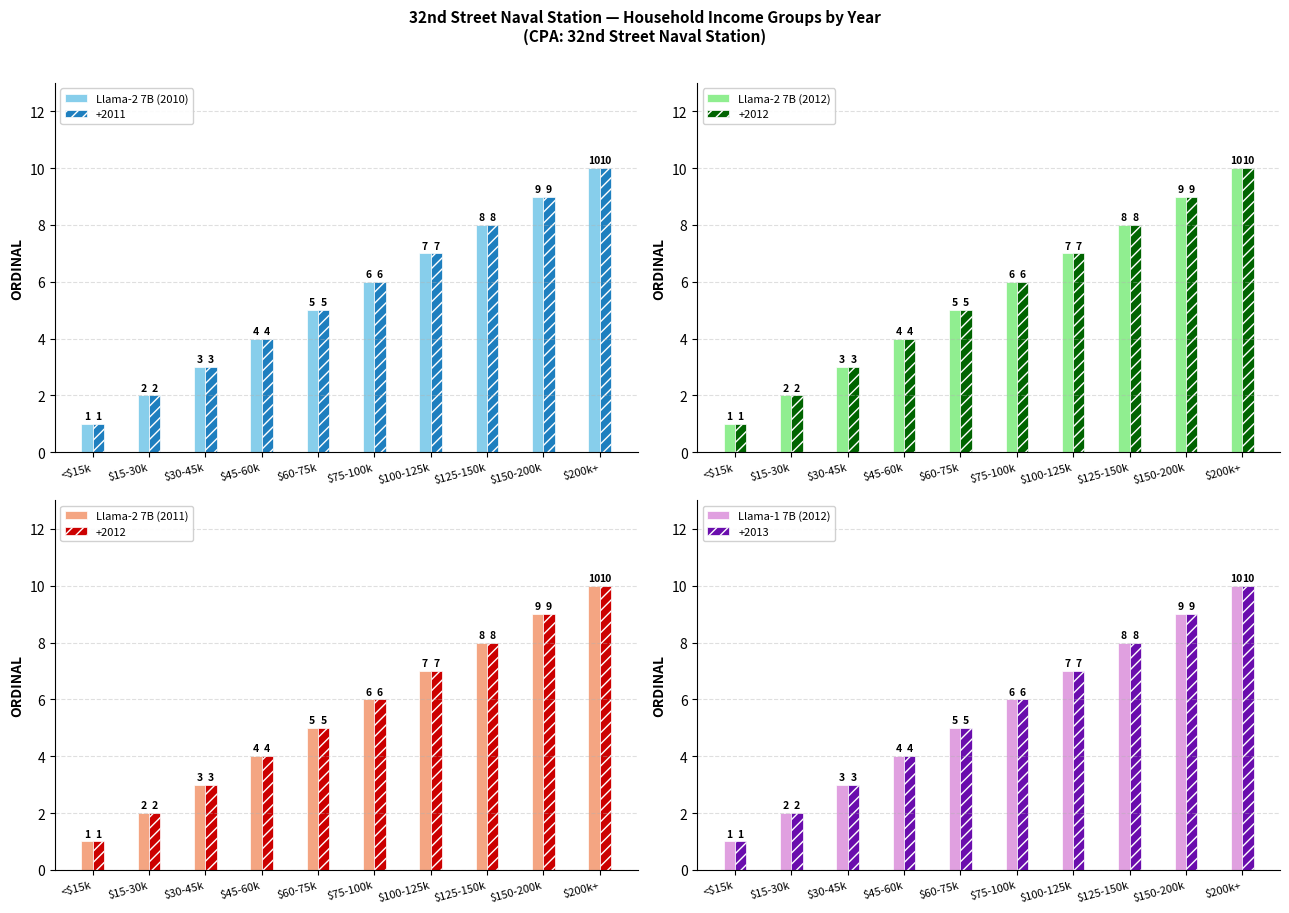

How many Llama-2 7B (2012) values are between 3 and 8?

6